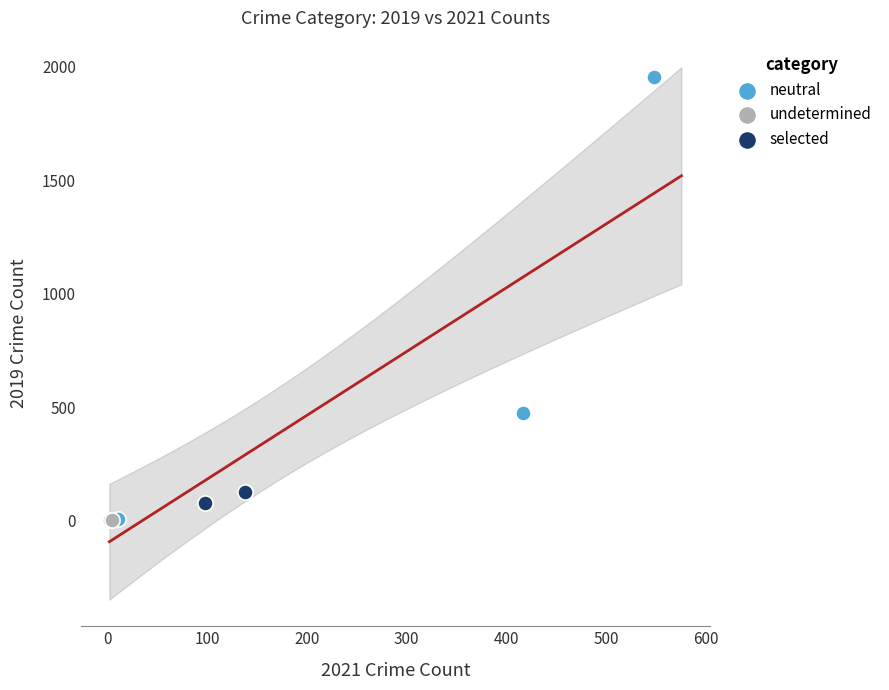

What are all the series names shown in the legend?

neutral, undetermined, selected